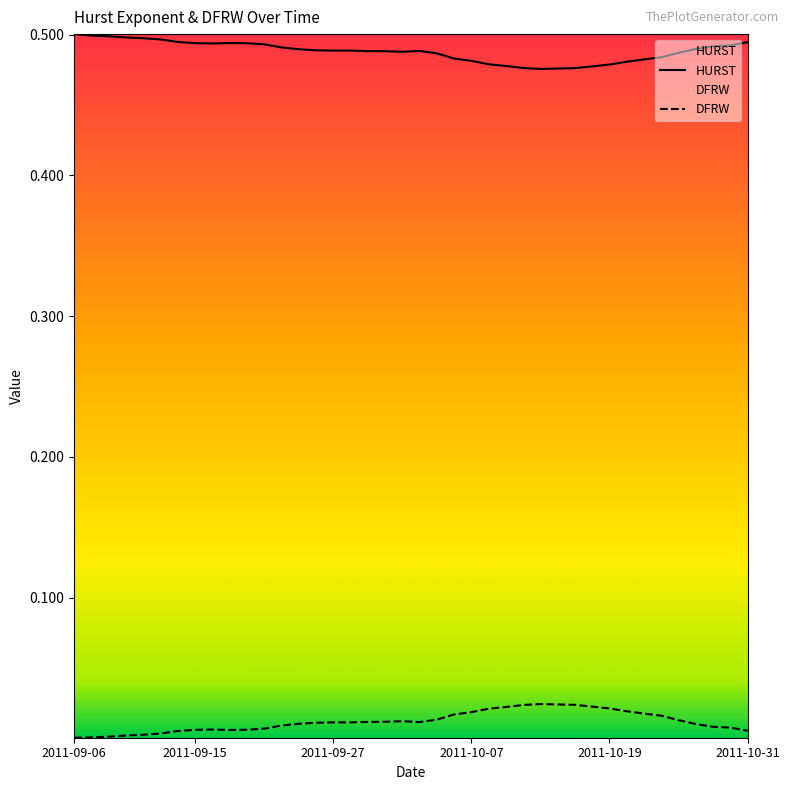

True or false: HURST has a value of 0.3 at 2011-10-07.

False